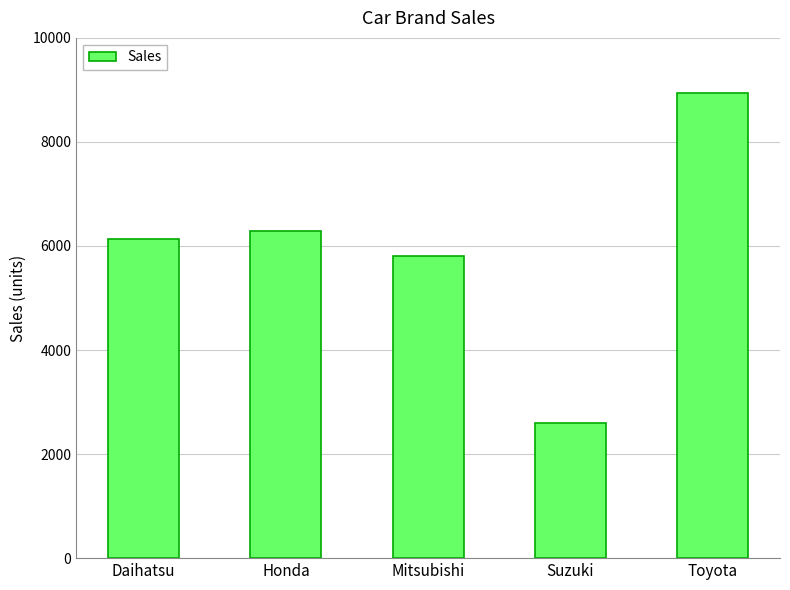

Rank the categories by value from highest to lowest.

Toyota, Honda, Daihatsu, Mitsubishi, Suzuki